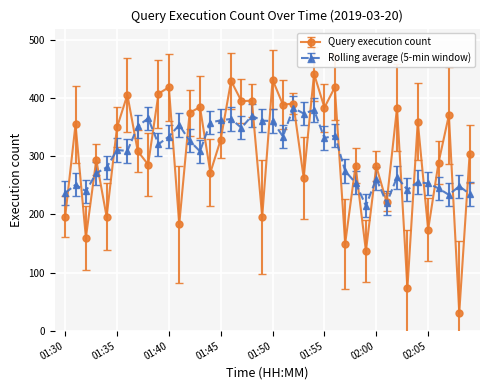

Which series has the largest range (max minus min)?

Query execution count